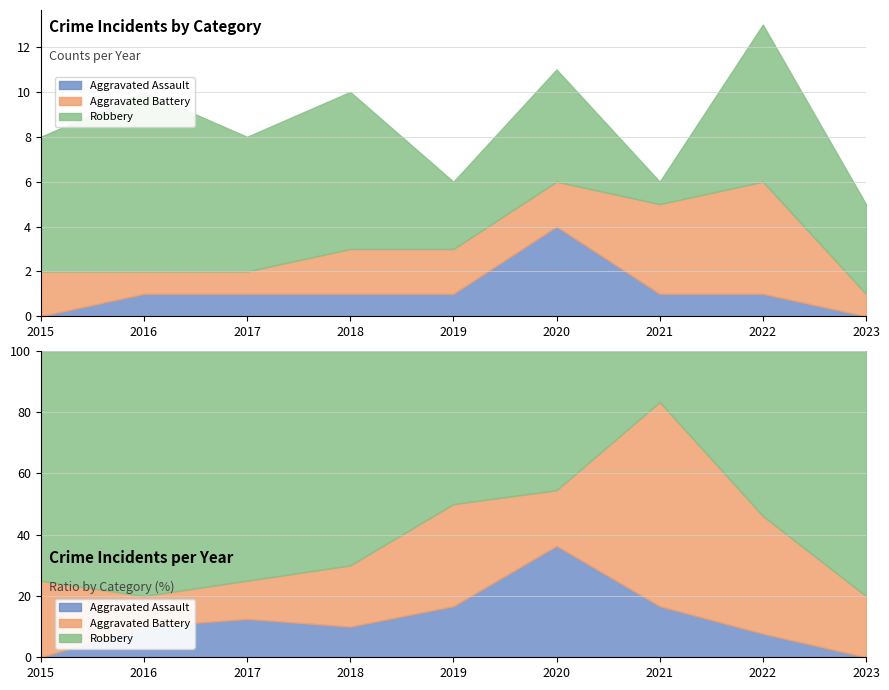

True or false: Aggravated Battery and Aggravated Assault intersect in this chart.

True